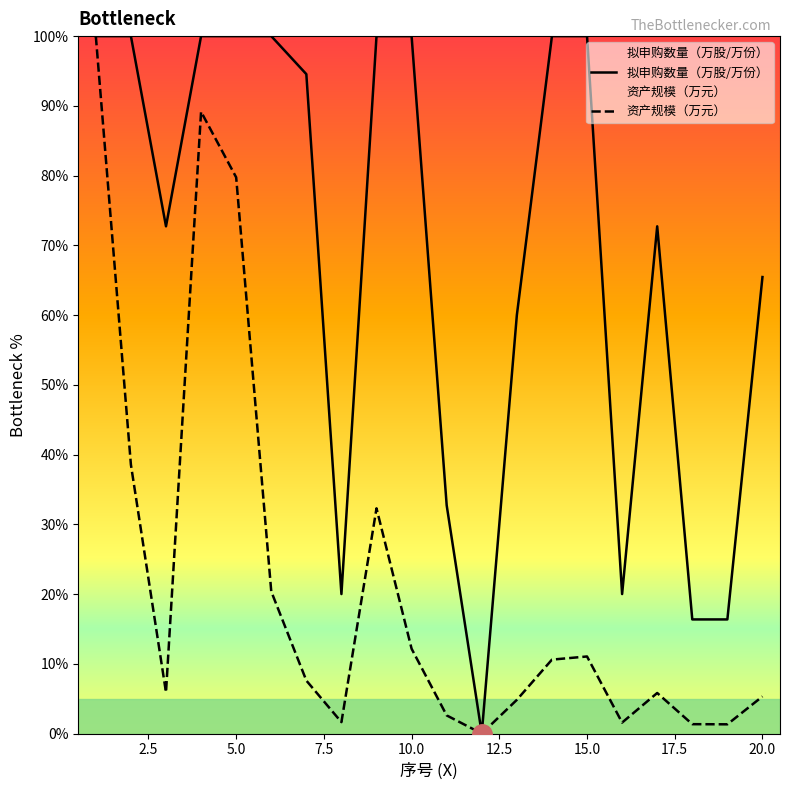

True or false: 拟申购数量（万股/万份） and 资产规模（万元） cross at least once.

False